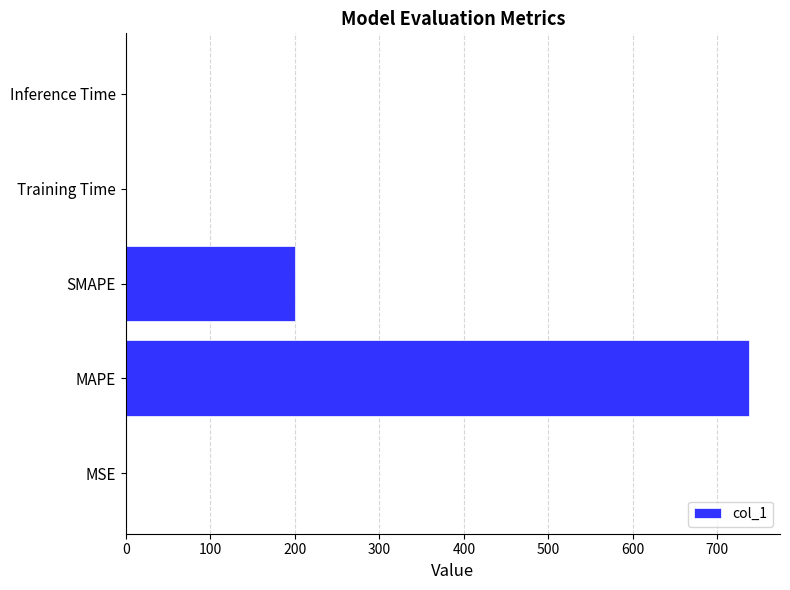

Which has a higher value, MAPE or MSE?

MAPE